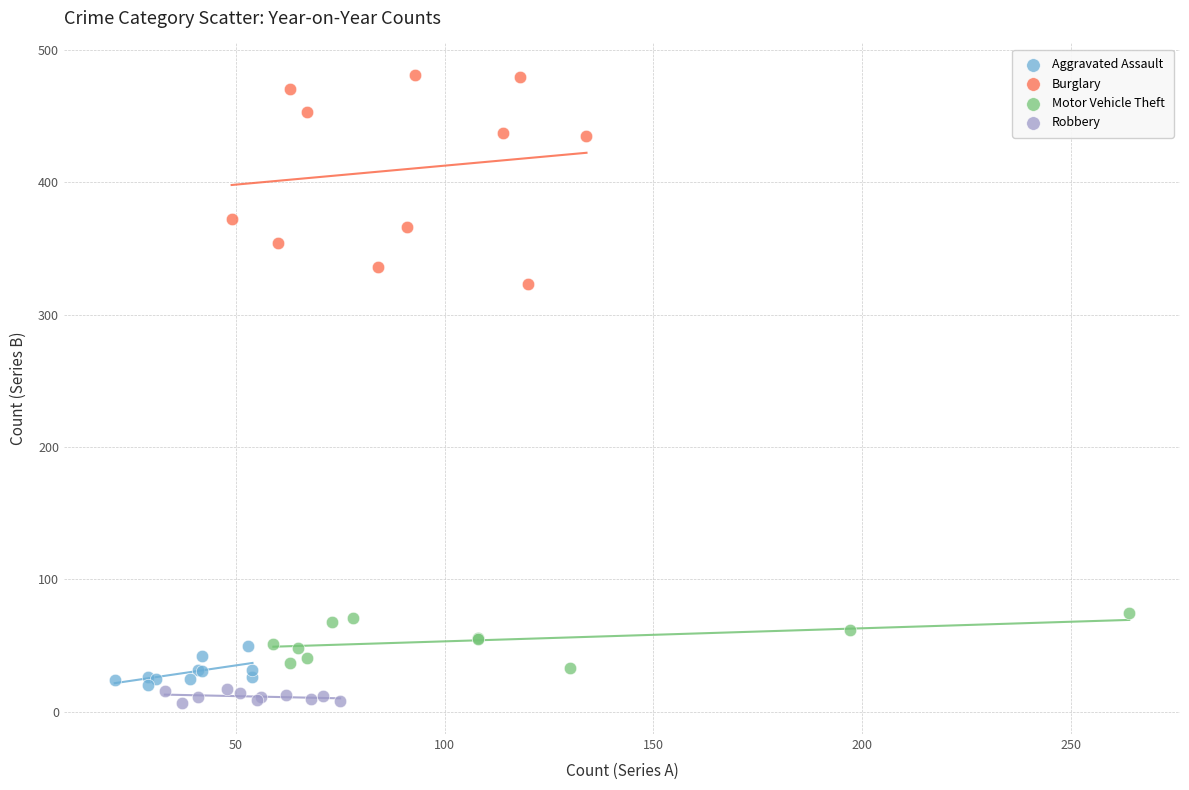

Which series has the largest Y range (max minus min)?

Burglary